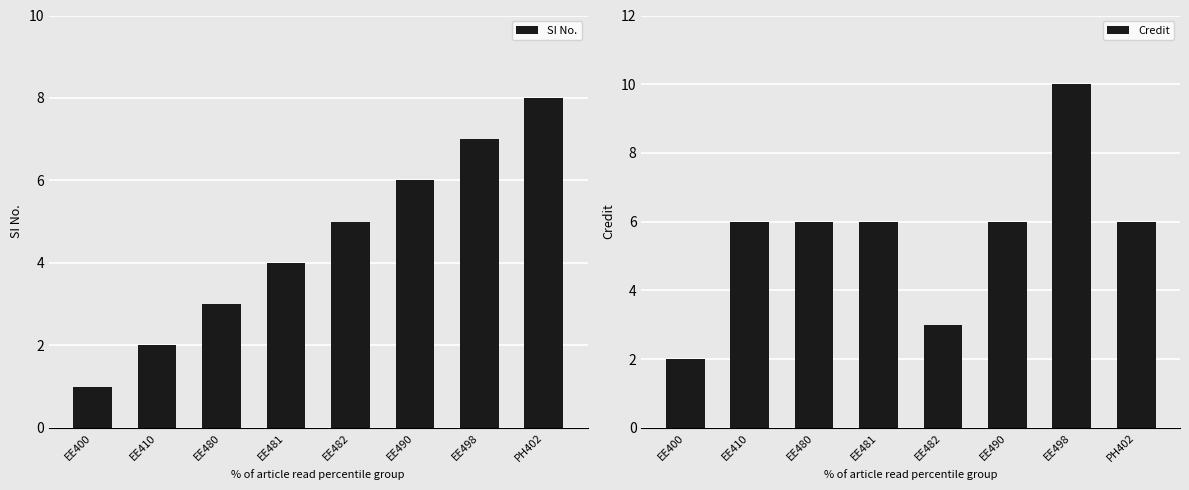

What is the label of the 1st bar from the right?

PH402